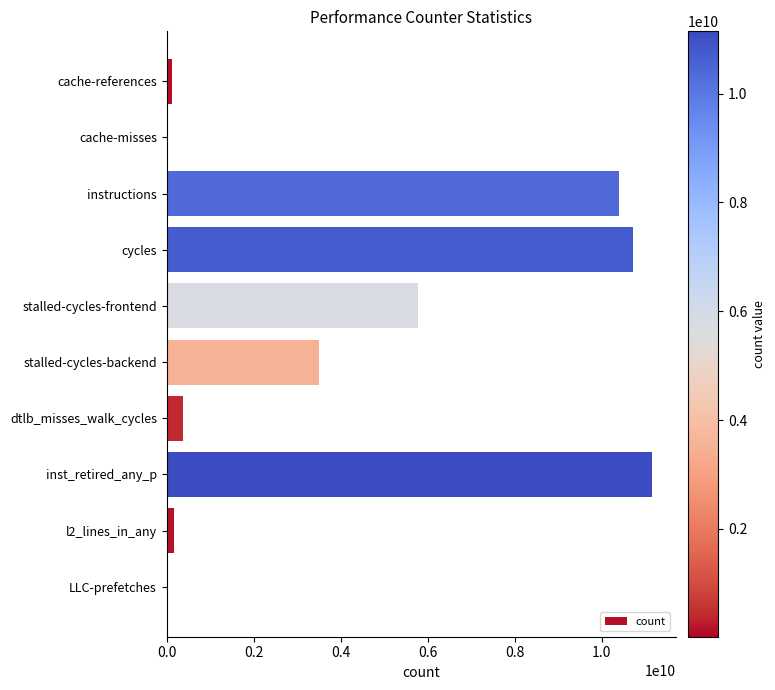

The chart shows a value of 2863064237 at cycles. True or false?

False